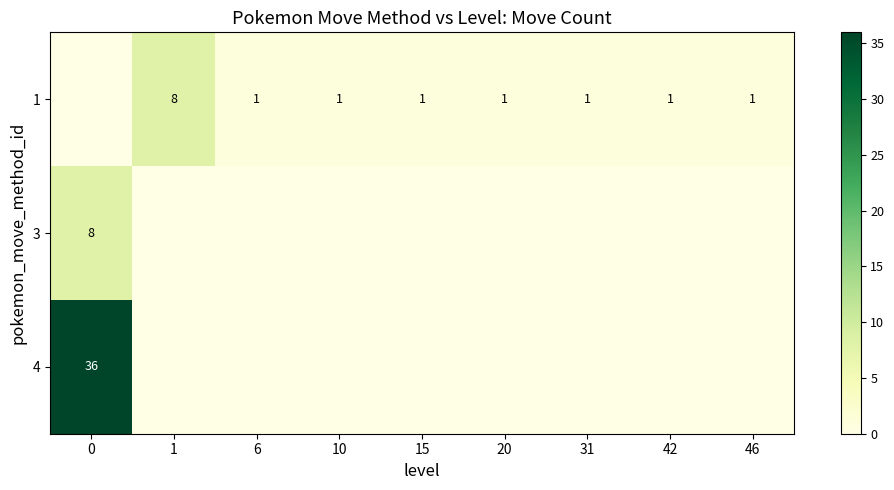

The value of 1 at 42 is 1. True or false?

True